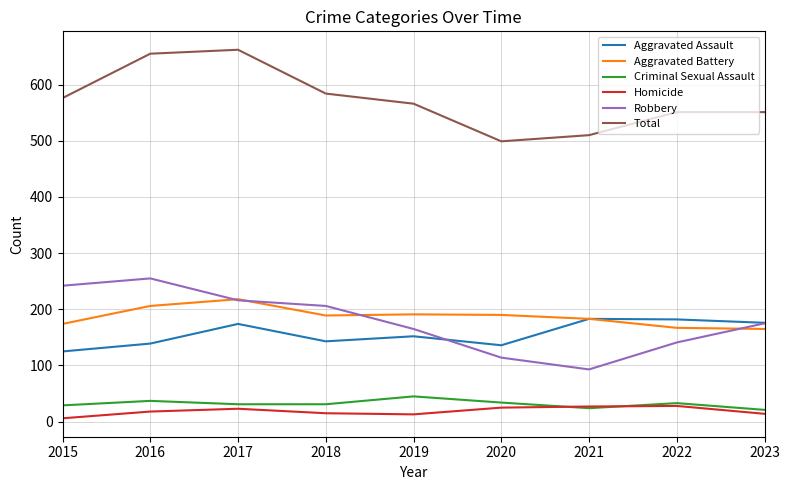

What is the sum of all Aggravated Battery values?

1683